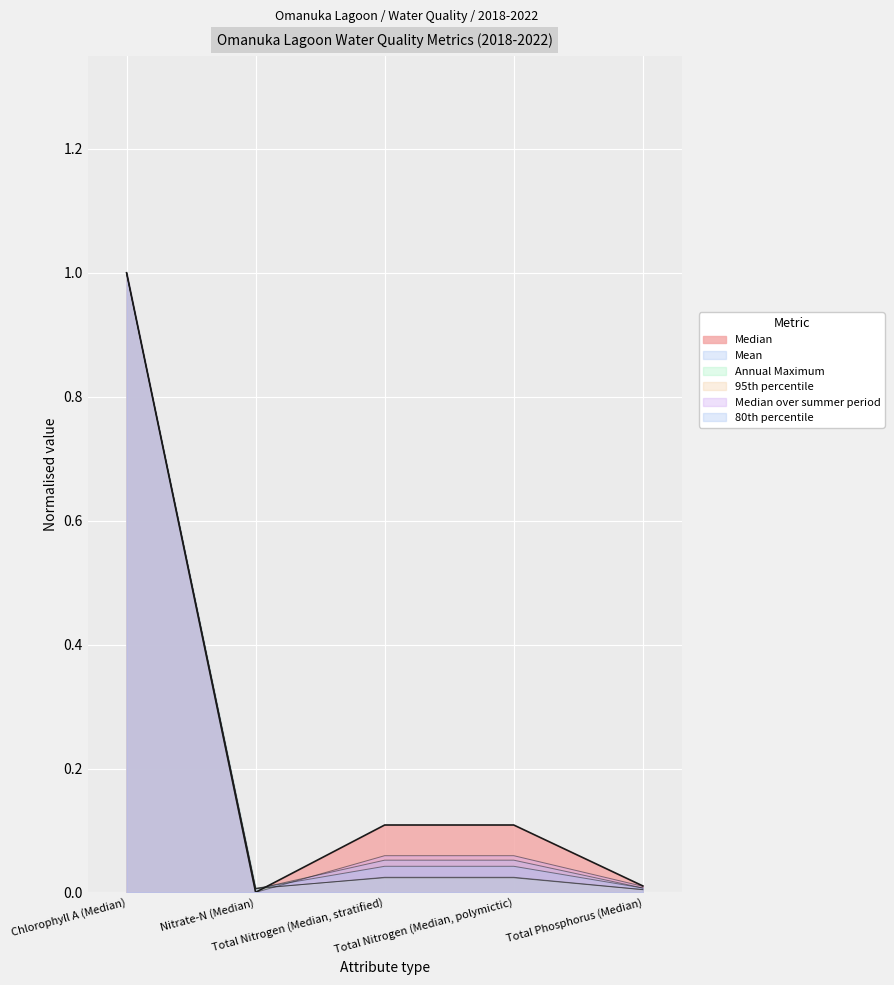

Between which two adjacent categories do Mean and Median first intersect?

Nitrate-N (Median) and Total Nitrogen (Median, stratified)